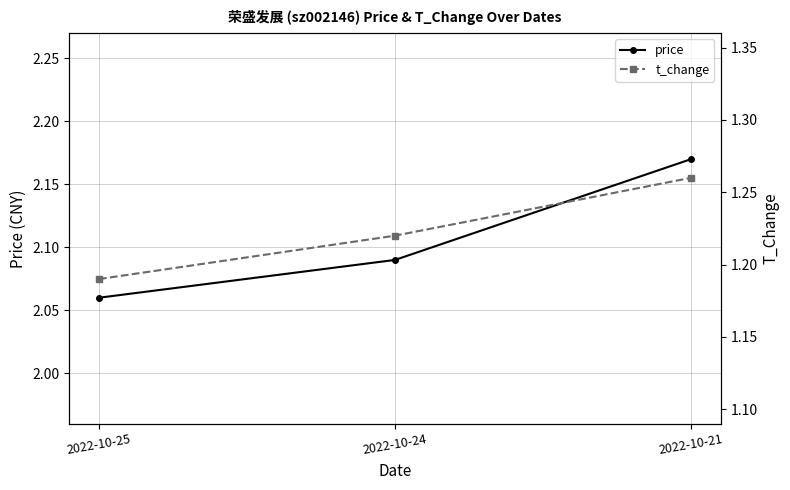

What are all the series names shown in the legend?

price, t_change